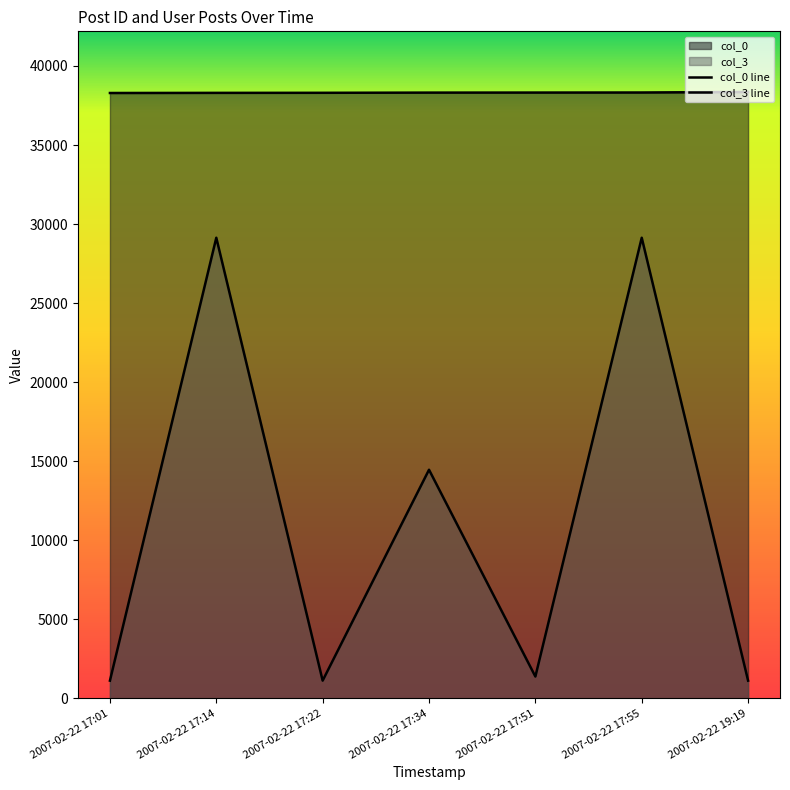

What are all the series names shown in the legend?

col_0, col_3